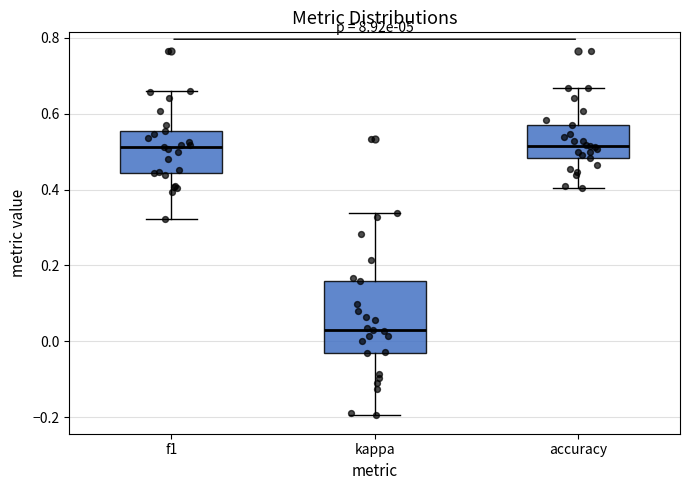

Reading left to right, transcribe this box plot: for each box, give where its median line is, the range the box spans, and where its two whiskers end, as read against the y-axis. The values are not printed on the chart, so give them approximately, as read against the axis.

f1: median 0.52, box 0.44 to 0.56, whiskers 0.32 to 0.66
kappa: median 0.04, box -0.04 to 0.16, whiskers -0.20 to 0.34
accuracy: median 0.52, box 0.48 to 0.58, whiskers 0.40 to 0.66